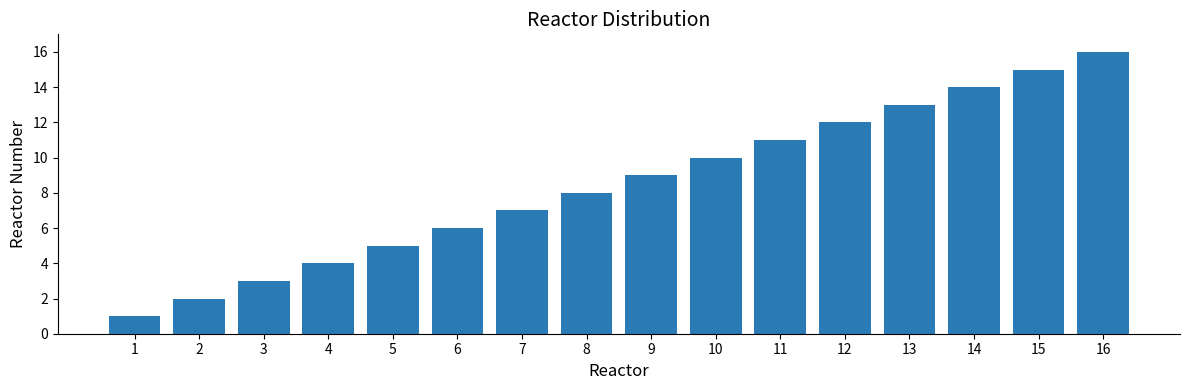

The chart shows a value of 17 at 11. True or false?

False